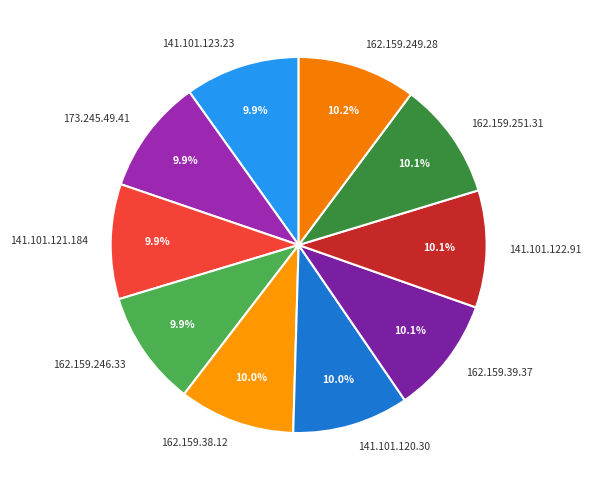

Does 162.159.251.31 account for over 50% of the chart?

No